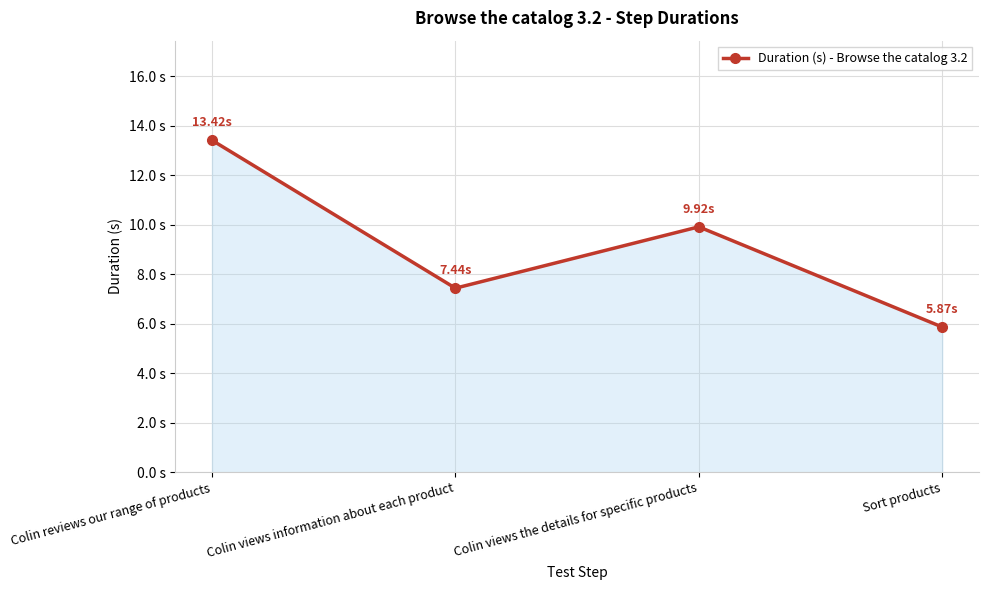

Does the chart have visible grid lines?

Yes